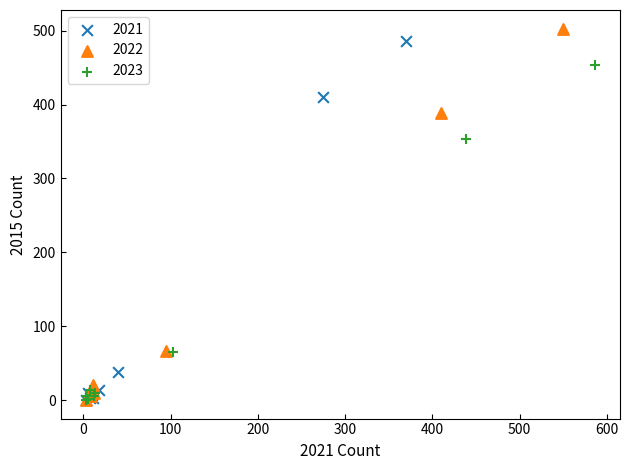

Which series has the widest spread of Y values?

2022